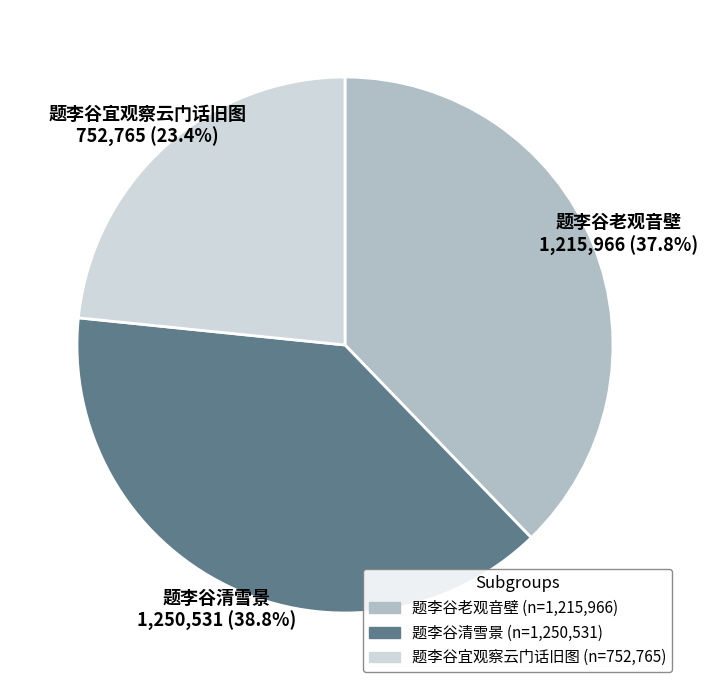

Count the number of slices in the pie.

3